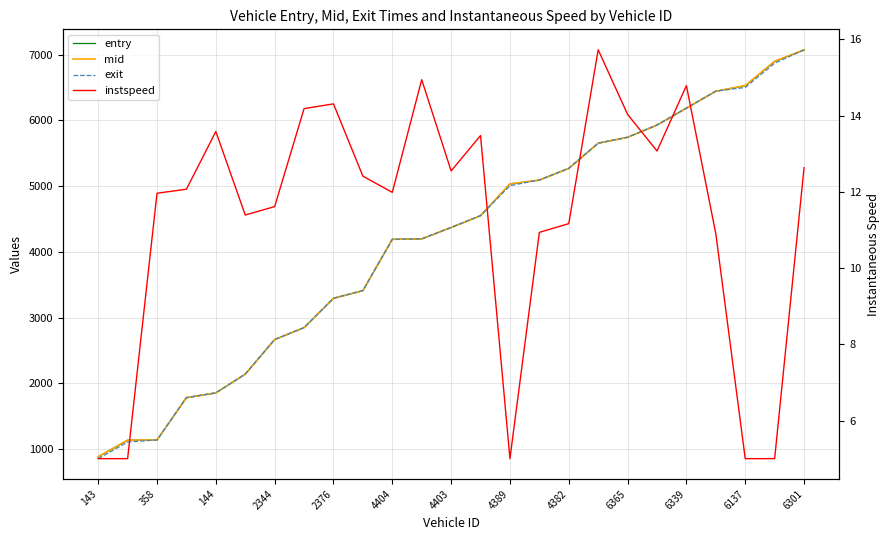

Reading left to right, extract all data points from this chart.

entry: 879.2	1131.9	1133.8	1778.7	1851.6	2136.8	2663.7	2845.3	3291.8	3408.5	4189.4	4196.3	4369.9	4549.5	5033.7	5091.6	5269.5	5653.4	5743.0	5928.8	6186.9	6444.3	6529.4	6899.5	7073.8
mid: 880.5	1133.4	1135.5	1780.2	1853.1	2138.5	2665.2	2846.6	3293.3	3410.1	4191.0	4197.5	4371.5	4551.1	5035.1	5093.3	5271.3	5654.6	5744.3	5930.2	6188.2	6446.2	6531.2	6901.2	7075.2
exit: 851.7	1104.7	1137.0	1781.6	1854.4	2140.1	2666.7	2847.8	3294.5	3411.5	4192.5	4198.7	4372.9	4552.4	5007.3	5094.9	5272.9	5655.7	5745.6	5931.6	6189.3	6447.8	6502.9	6872.8	7076.6
instspeed: 5.0	5.0	12.0	12.1	13.6	11.4	11.6	14.2	14.3	12.4	12.0	14.9	12.5	13.5	5.0	10.9	11.2	15.7	14.0	13.1	14.8	10.9	5.0	5.0	12.6